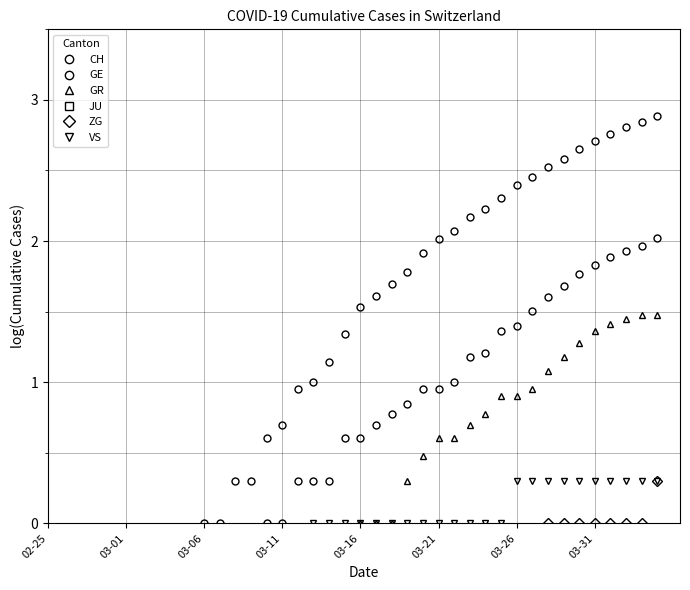

How many CH values are between 0 and 2?

15